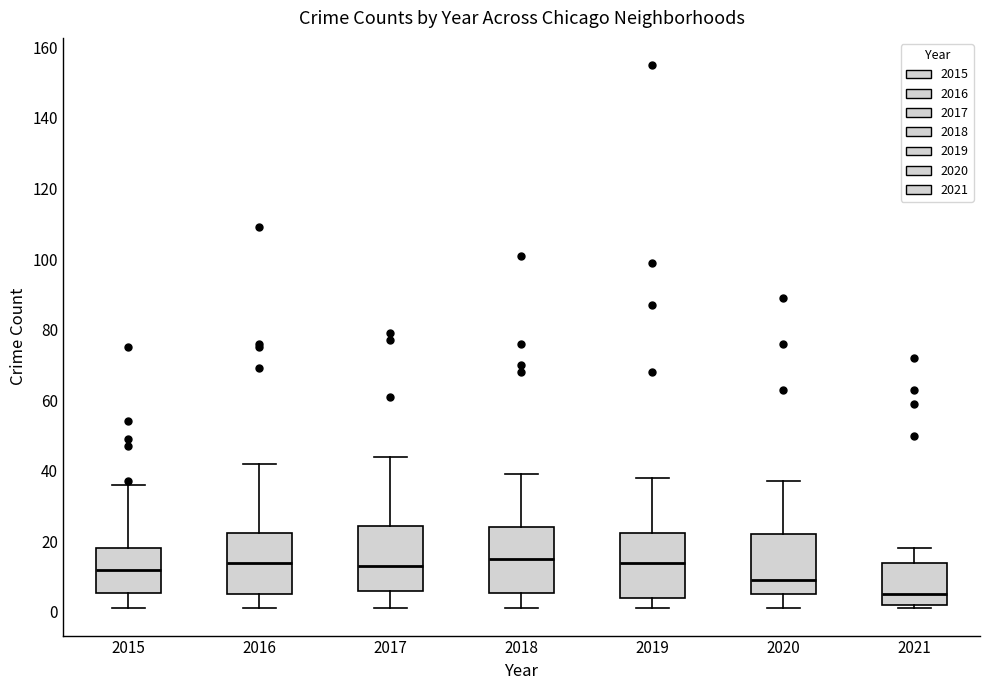

Reading left to right, read every box against the y-axis: the position of its median line, the range the box covers, and the ends of its whiskers. The values are not printed on the chart, so give them approximately, as read against the axis.

2015: median 12, box 6 to 18, whiskers 2 to 36
2016: median 14, box 6 to 22, whiskers 2 to 42
2017: median 14, box 6 to 24, whiskers 2 to 44
2018: median 16, box 6 to 24, whiskers 2 to 40
2019: median 14, box 4 to 22, whiskers 2 to 38
2020: median 10, box 6 to 22, whiskers 2 to 38
2021: median 6, box 2 to 14, whiskers 2 (just below the box's lower edge) to 18